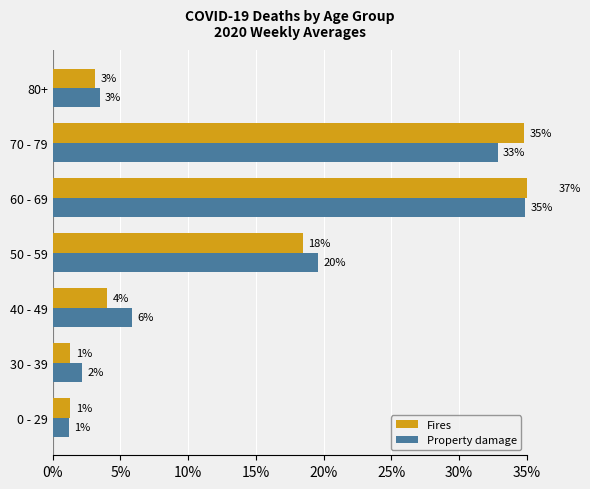

The value of Fires at 50 - 59 is 18.5. True or false?

True